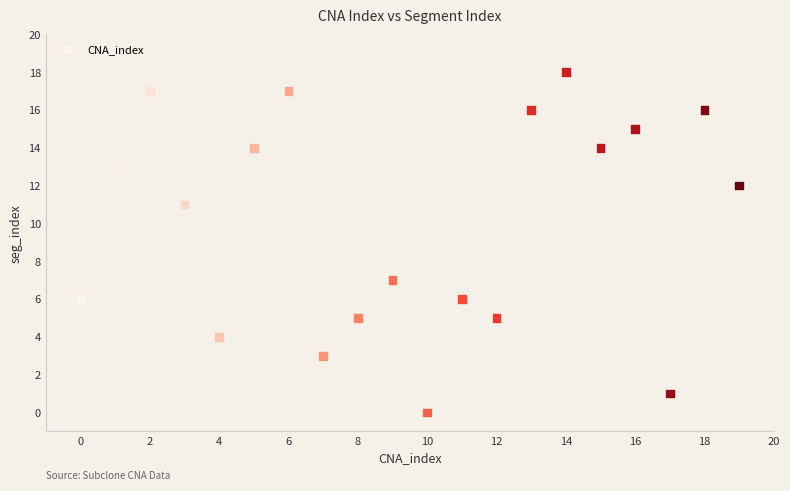

What is the range of Y values (max minus min)?

18